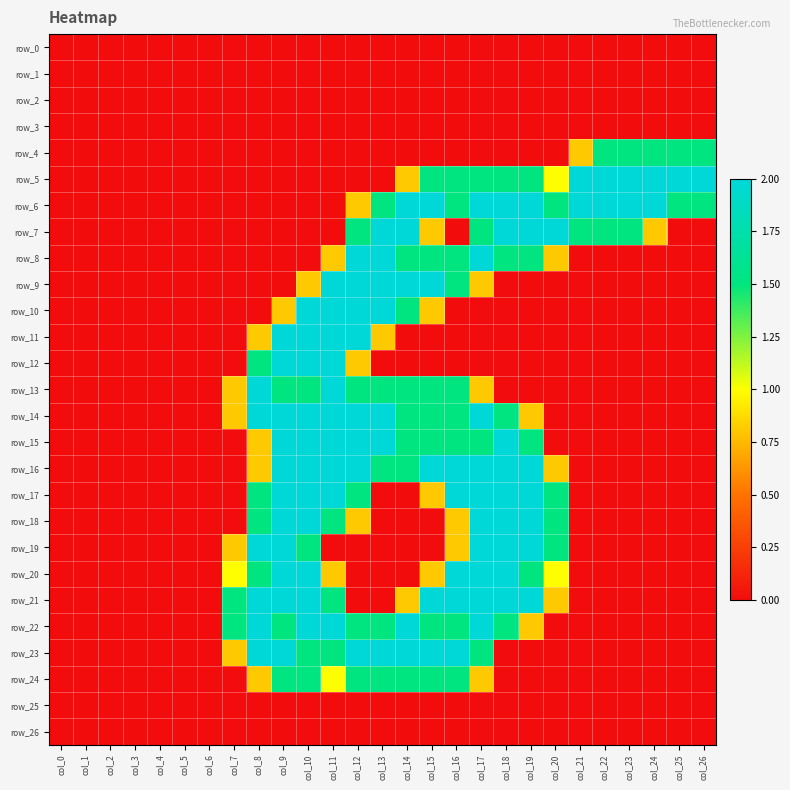

The value of row_8 at col_11 is 0.3. True or false?

False